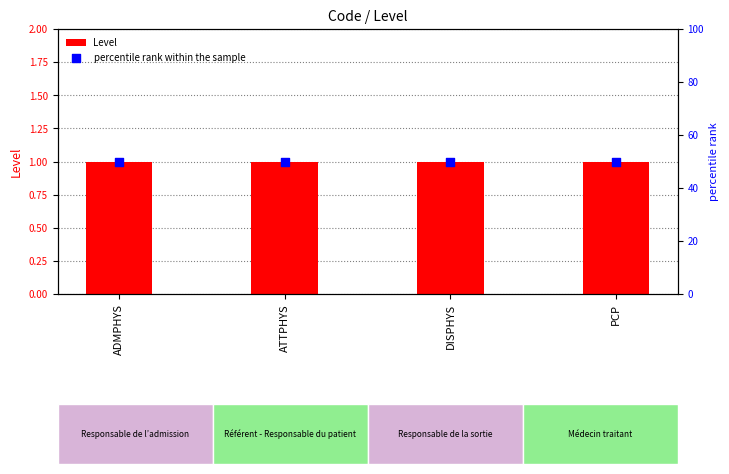

Which series has the largest total across all categories?

percentile rank within the sample